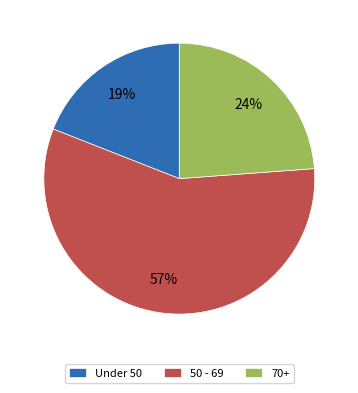

To the nearest percent, what is the average slice percentage?

33%